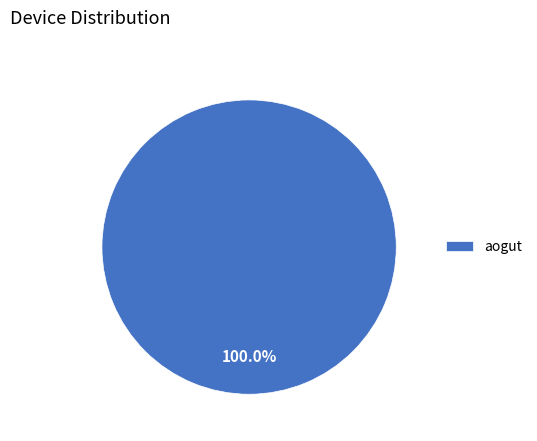

Rank the categories by value from highest to lowest.

aogut